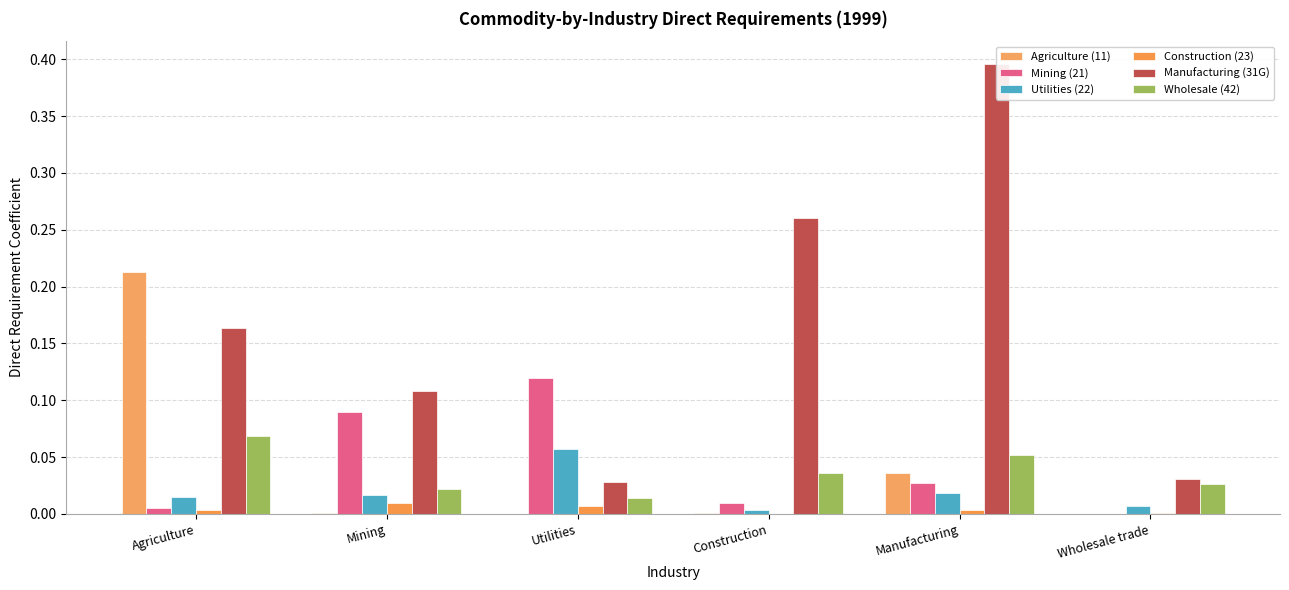

Reading right to left, list all the values displayed in this chart.

Agriculture (11): Wholesale trade=0.0	Manufacturing=0.0	Construction=0.0	Utilities=0.0	Mining=0.0	Agriculture=0.2
Mining (21): Wholesale trade=0.0	Manufacturing=0.0	Construction=0.0	Utilities=0.1	Mining=0.1	Agriculture=0.0
Utilities (22): Wholesale trade=0.0	Manufacturing=0.0	Construction=0.0	Utilities=0.1	Mining=0.0	Agriculture=0.0
Construction (23): Wholesale trade=0.0	Manufacturing=0.0	Construction=0.0	Utilities=0.0	Mining=0.0	Agriculture=0.0
Manufacturing (31G): Wholesale trade=0.0	Manufacturing=0.4	Construction=0.3	Utilities=0.0	Mining=0.1	Agriculture=0.2
Wholesale (42): Wholesale trade=0.0	Manufacturing=0.1	Construction=0.0	Utilities=0.0	Mining=0.0	Agriculture=0.1